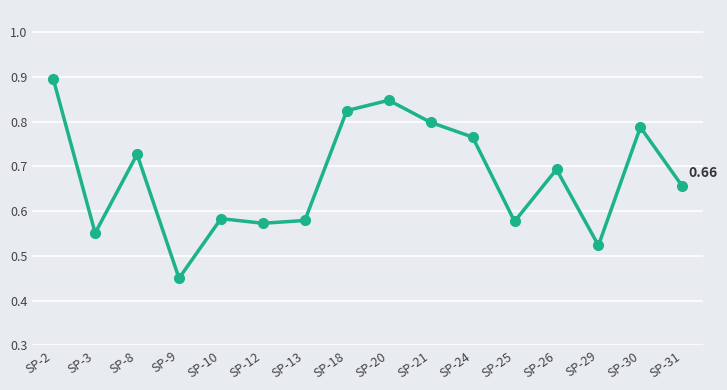

What is the sum of all values?

10.8